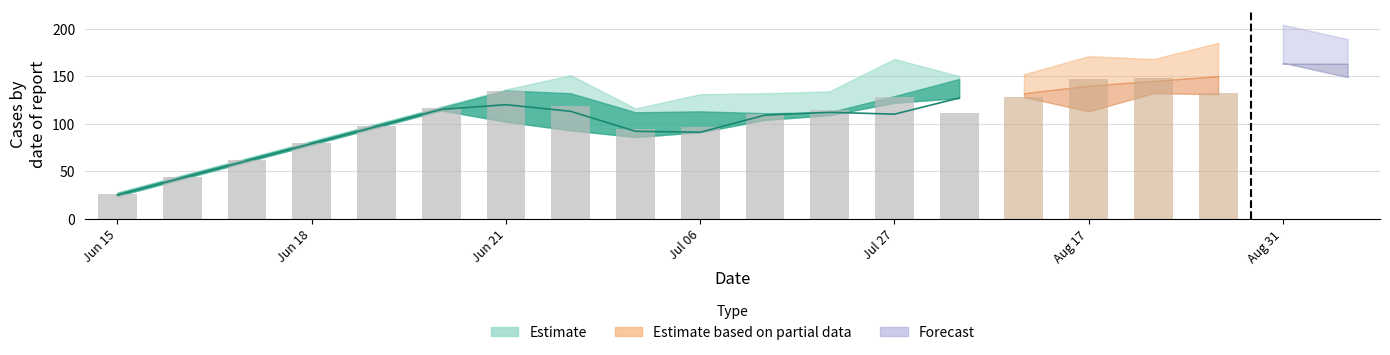

Does the chart contain any negative values?

No